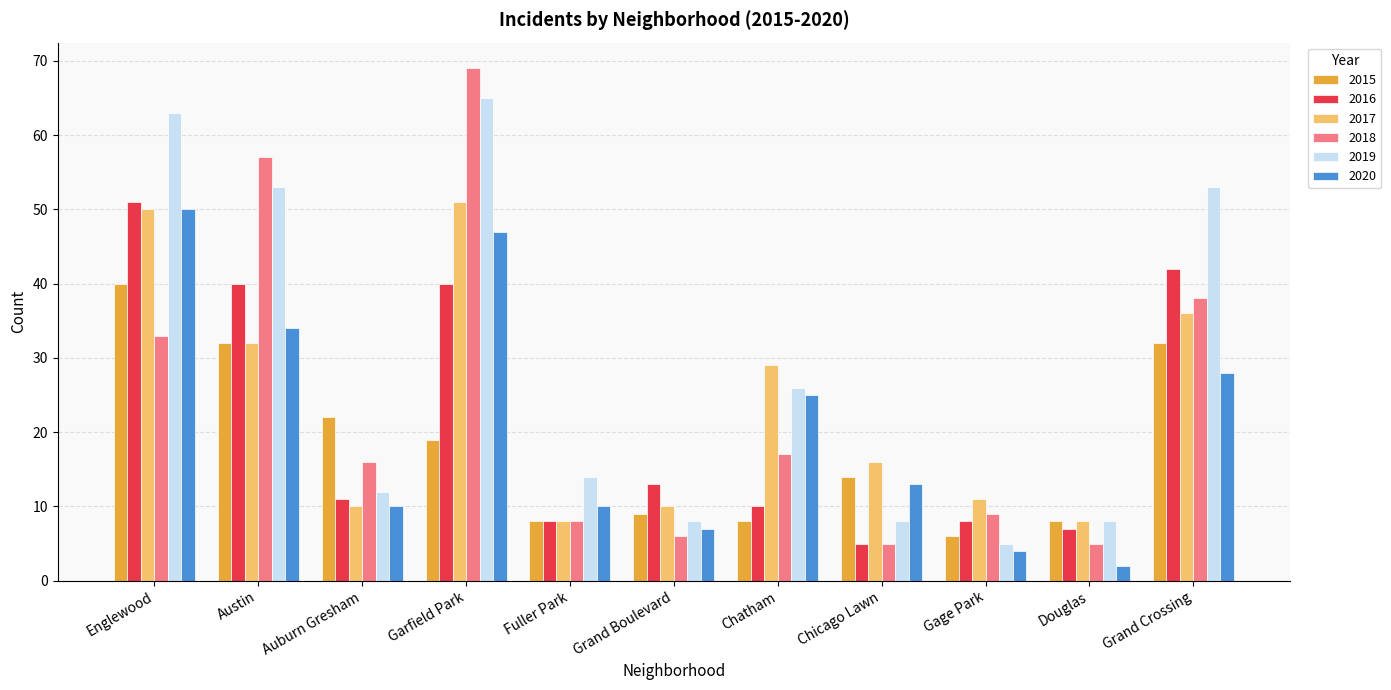

Read the 2018 value at Fuller Park, to the nearest 5.

10